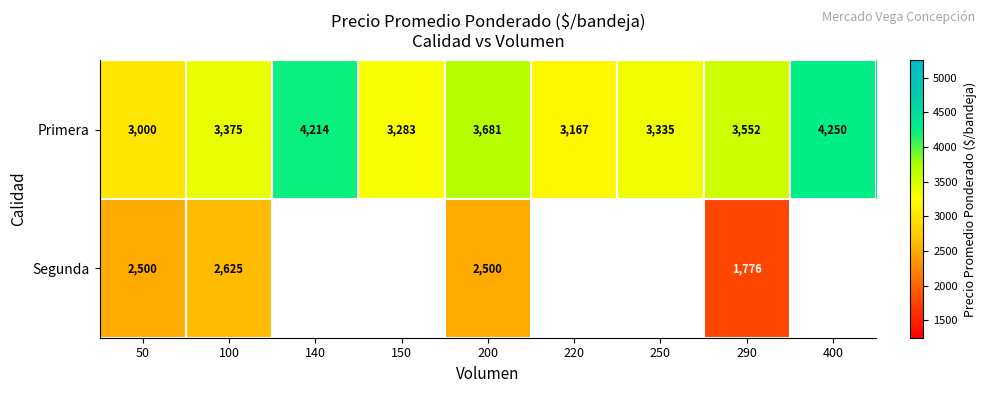

What is the total value across all series at 100?

6000